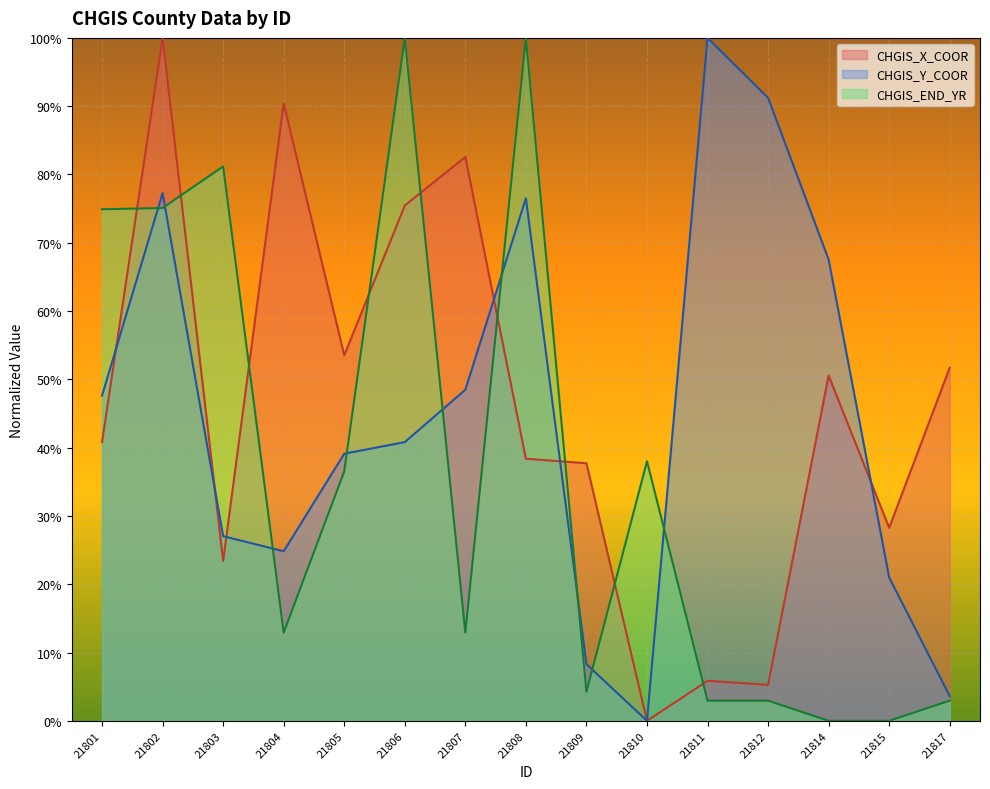

Between 21814 and 21807, which is larger?

21807